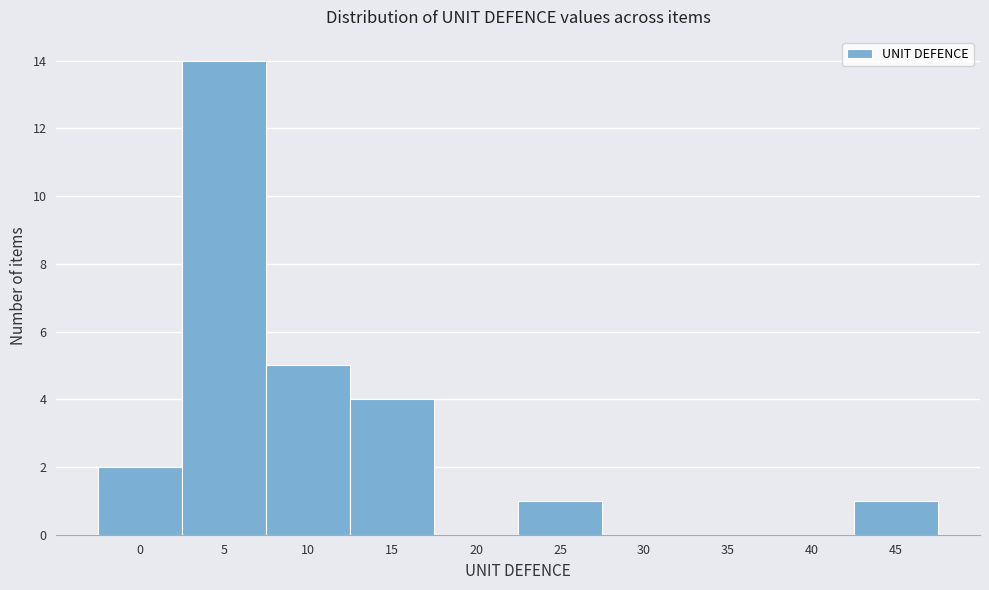

Reading left to right, what are all the values shown in this chart?

0=2	5=14	10=5	15=4	20=0	25=1	30=0	35=0	40=0	45=1